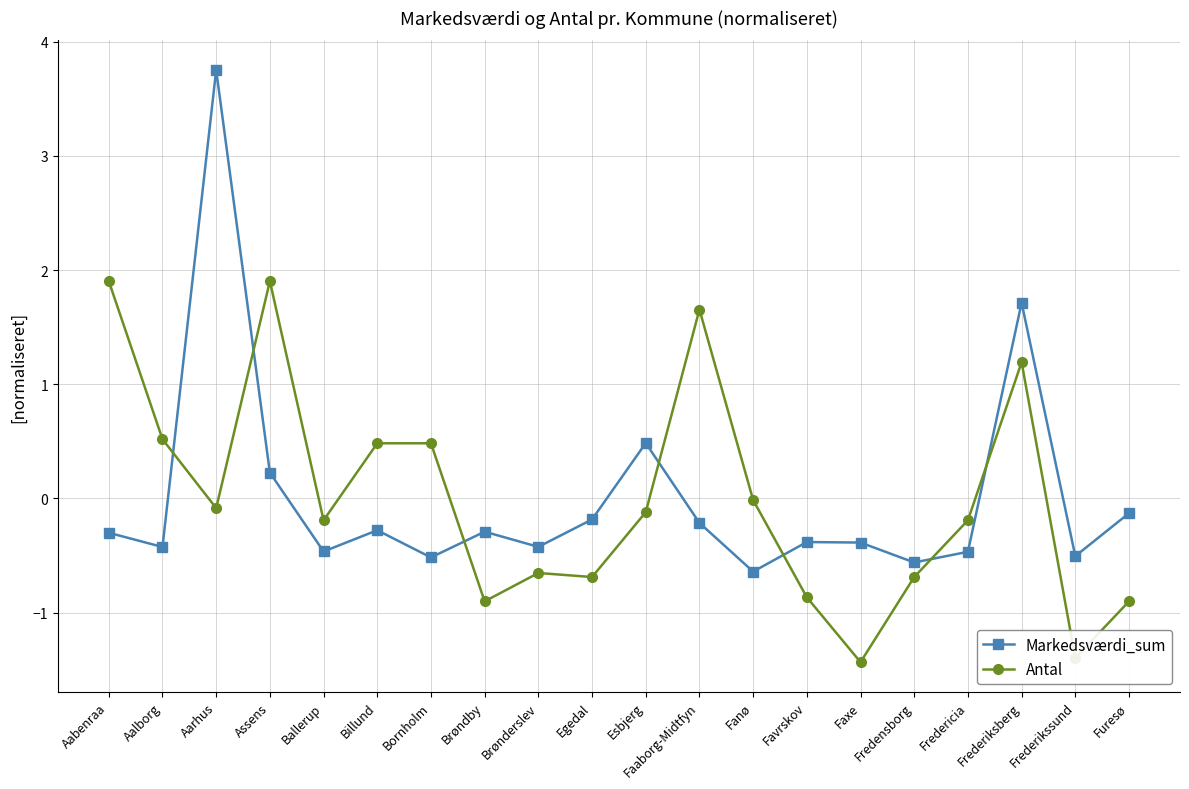

Is this an area chart (filled region under the line)?

No